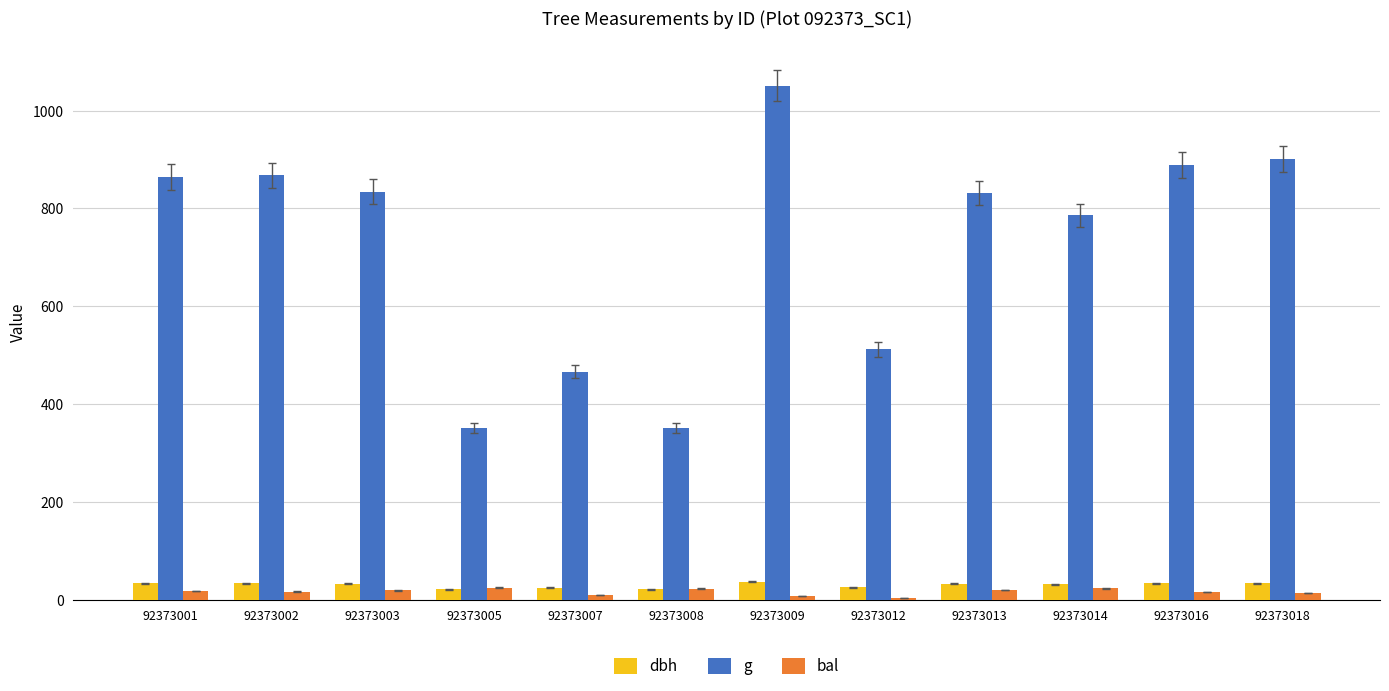

Which series has the largest range (max minus min)?

g